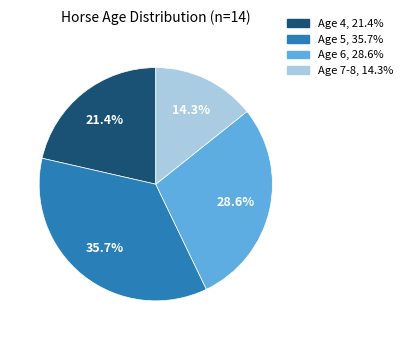

Rank the categories by value from lowest to highest.

Age 7-8, Age 4, Age 6, Age 5